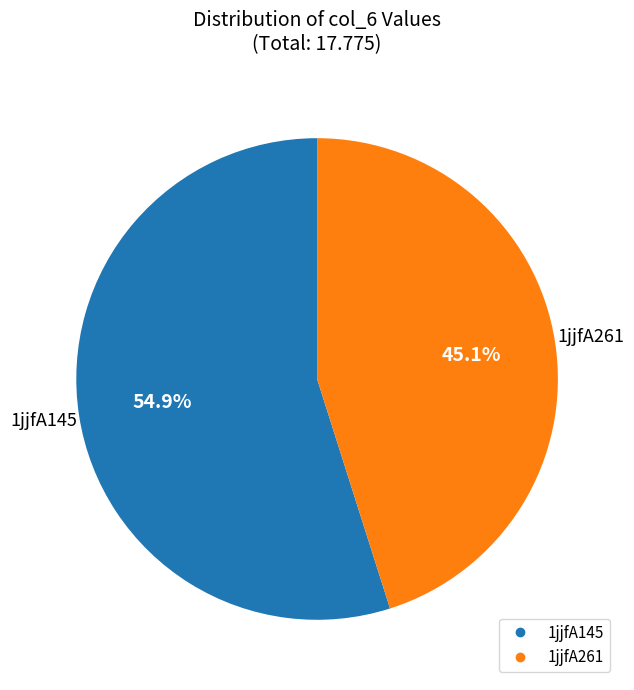

Is the sum of 1jjfA145 and 1jjfA261 greater than half?

Yes